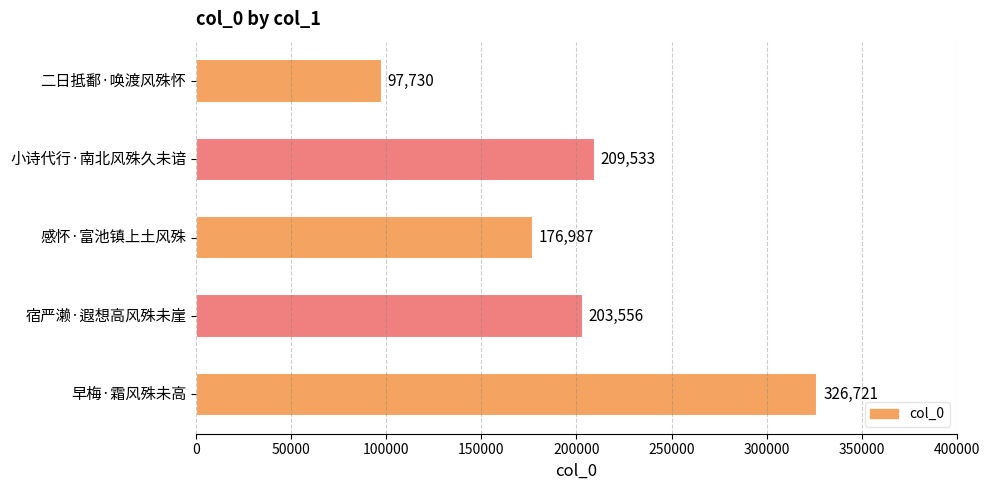

True or false: the data shows 326721 at 早梅·霜风殊未高.

True